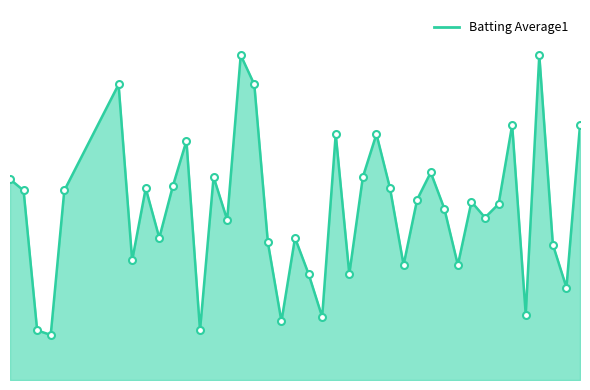

Where is the first local minimum?

2010-07-10